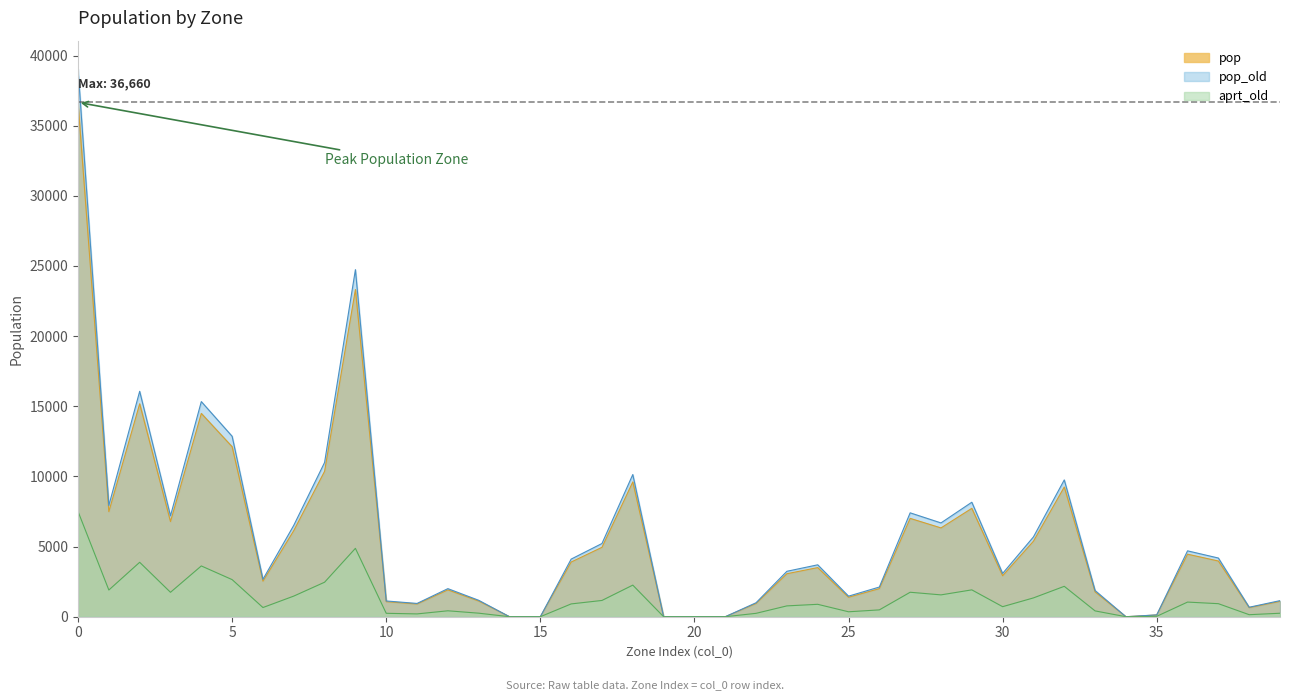

Rank the categories by value from highest to lowest.

0, 9, 2, 4, 5, 8, 18, 32, 29, 1, 27, 3, 28, 7, 31, 17, 36, 37, 16, 24, 23, 30, 6, 26, 12, 33, 25, 13, 39, 10, 22, 11, 38, 35, 14, 15, 19, 20, 21, 34